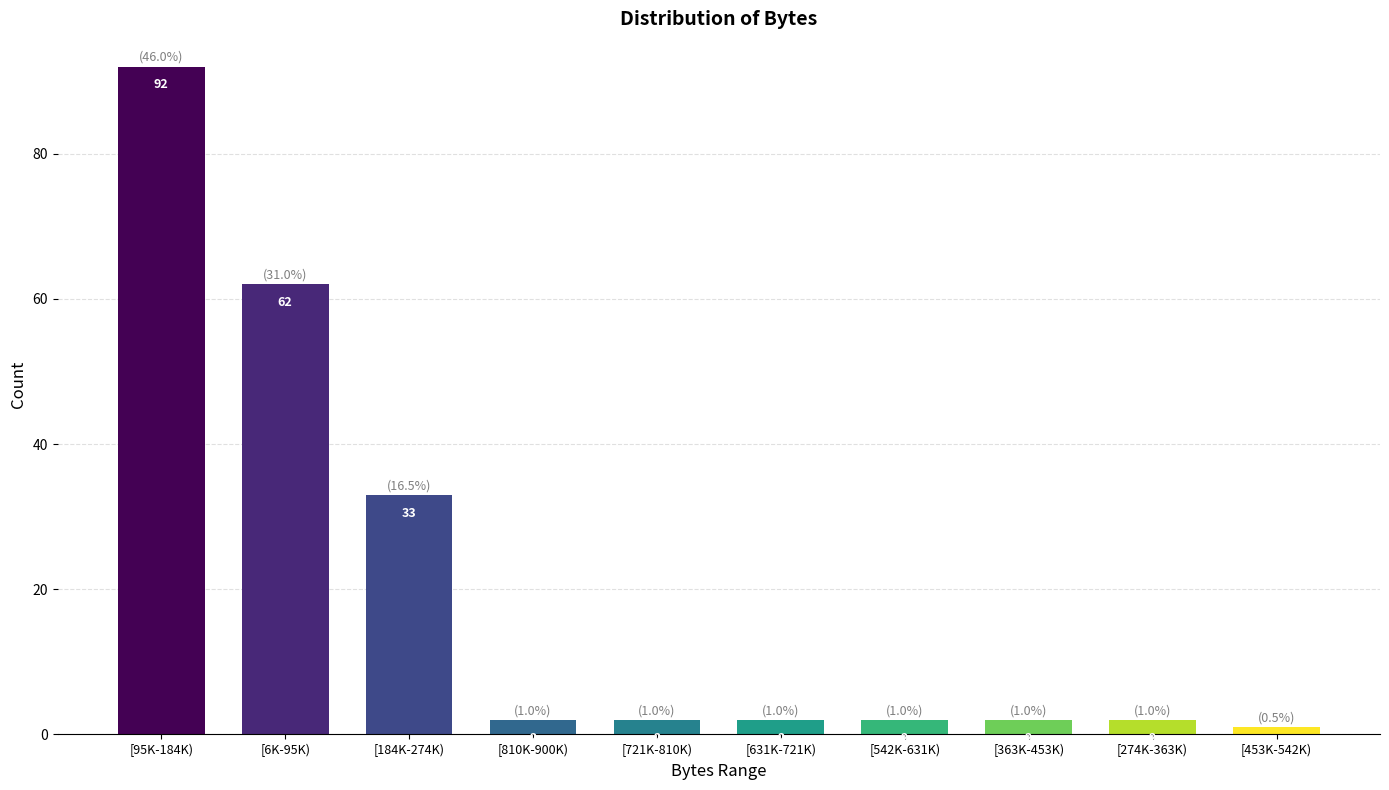

Reading left to right, transcribe all the data shown in this chart.

92	62	33	2	2	2	2	2	2	1